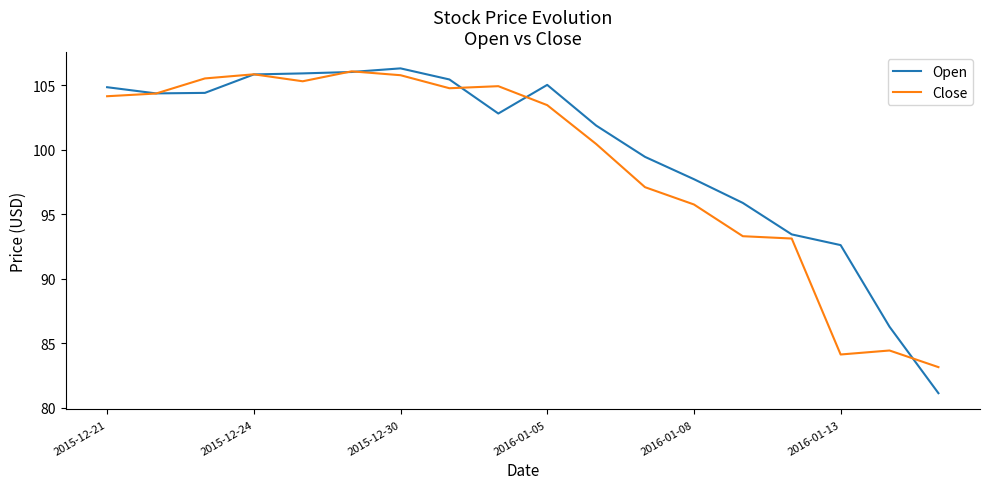

Which series ends up on top after the final intersection of Open and Close?

Close